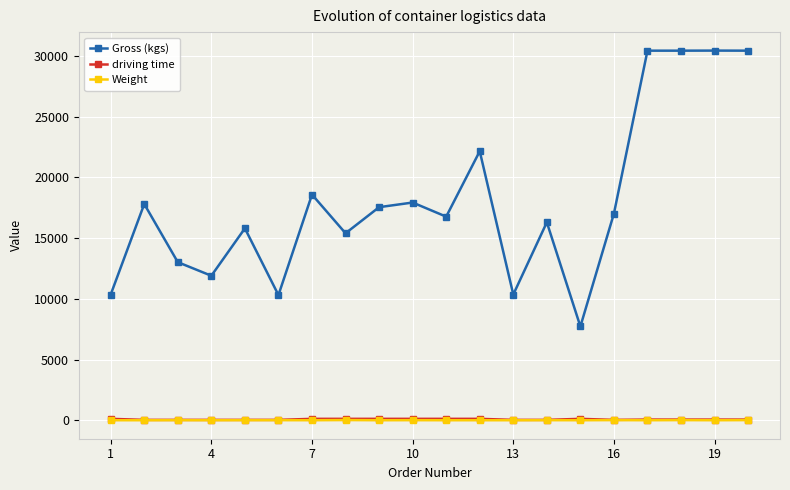

What are all the series names shown in the legend?

Gross (kgs), driving time, Weight